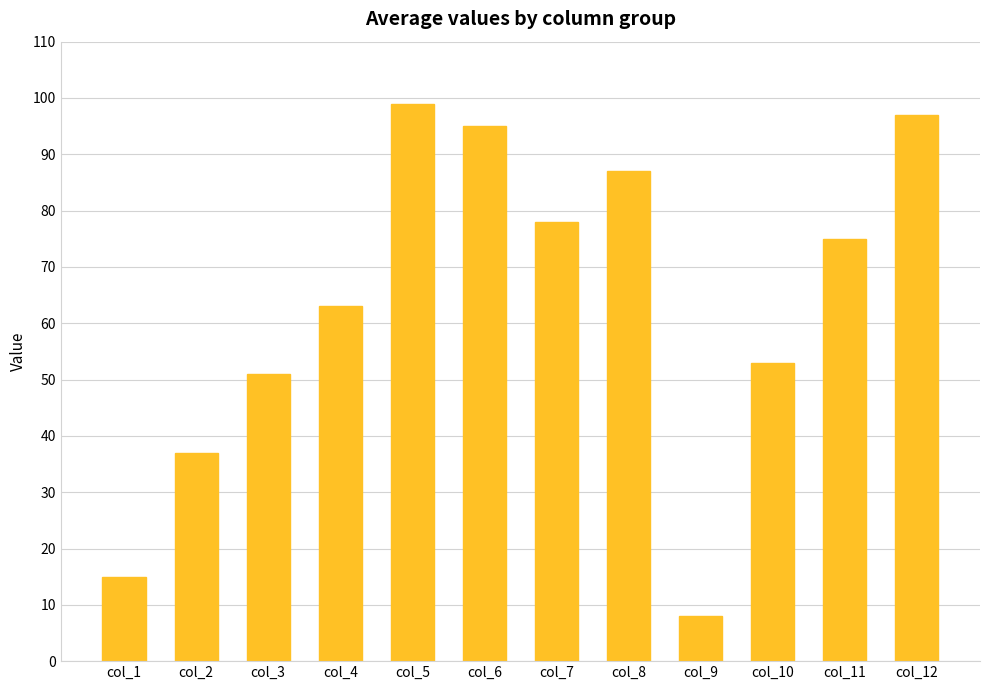

Where is the data nearest to the value 53?

col_10